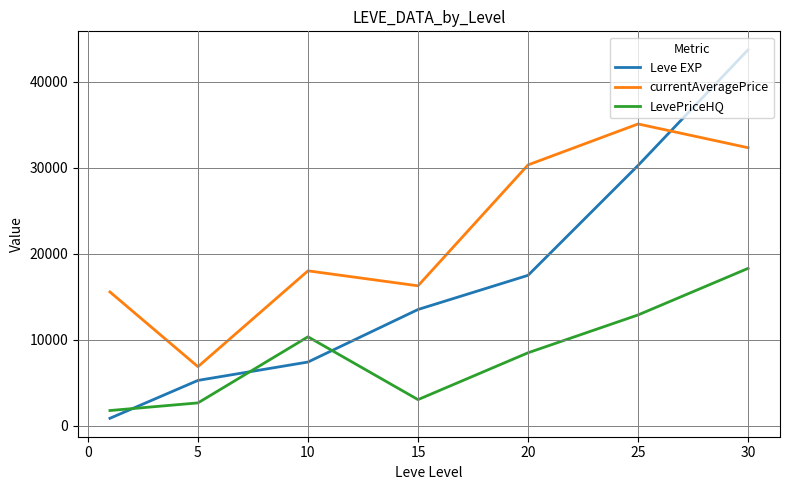

What is the highest value of the Leve EXP series?

43730.0